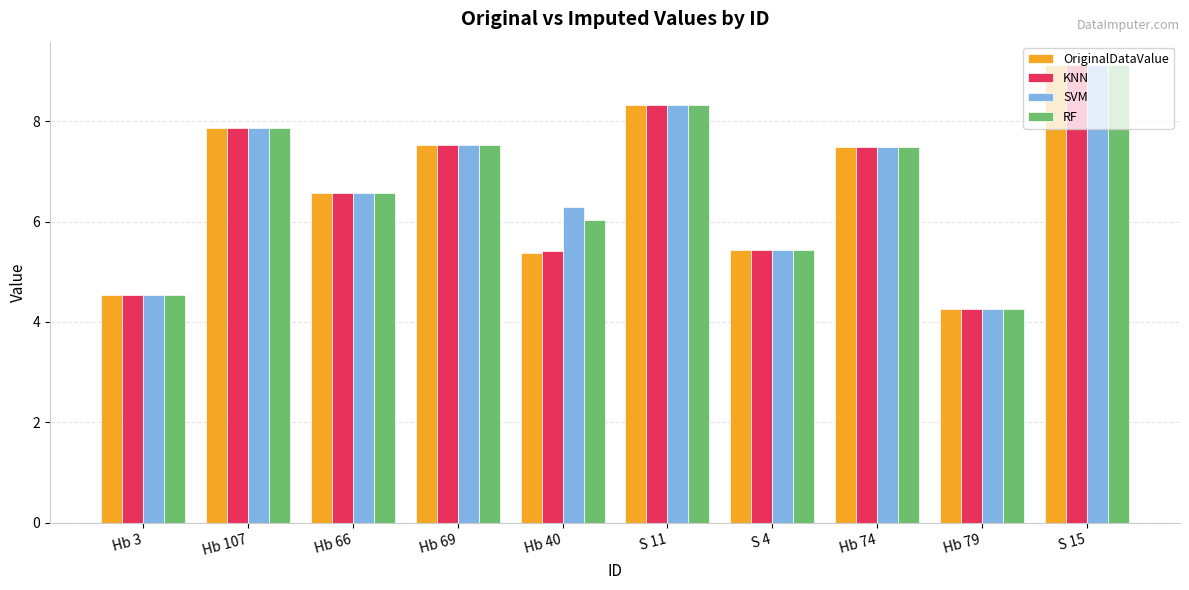

True or false: SVM has a value of 9.3 at S 4.

False